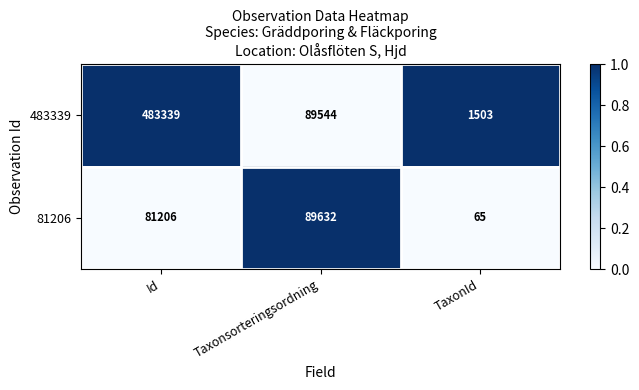

What is the average value of the 81206 series?

56968